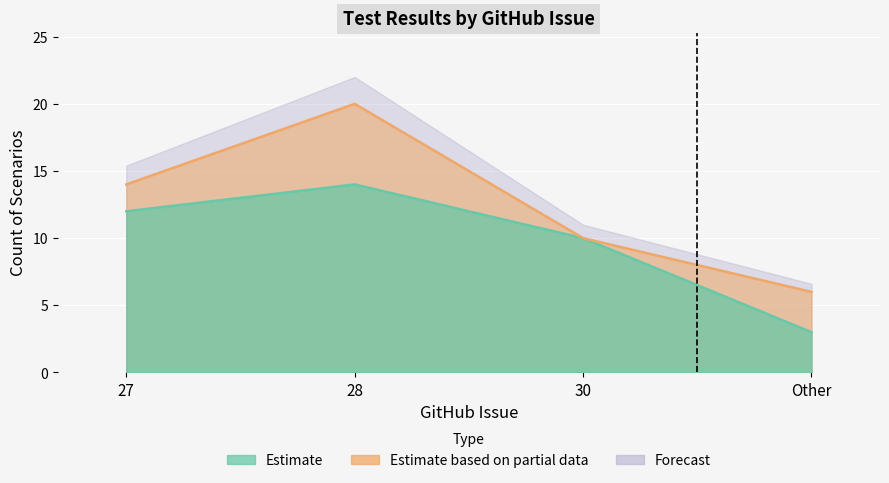

The value at Other is 3. True or false?

True